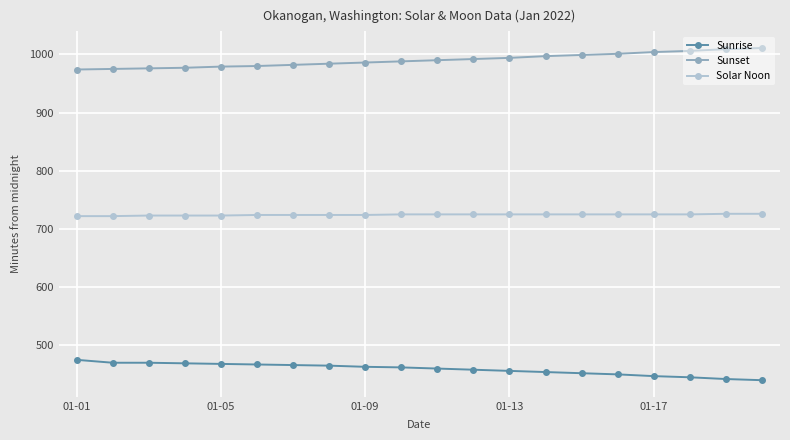

Rank the series by their maximum value, from lowest to highest.

Sunrise, Solar Noon, Sunset